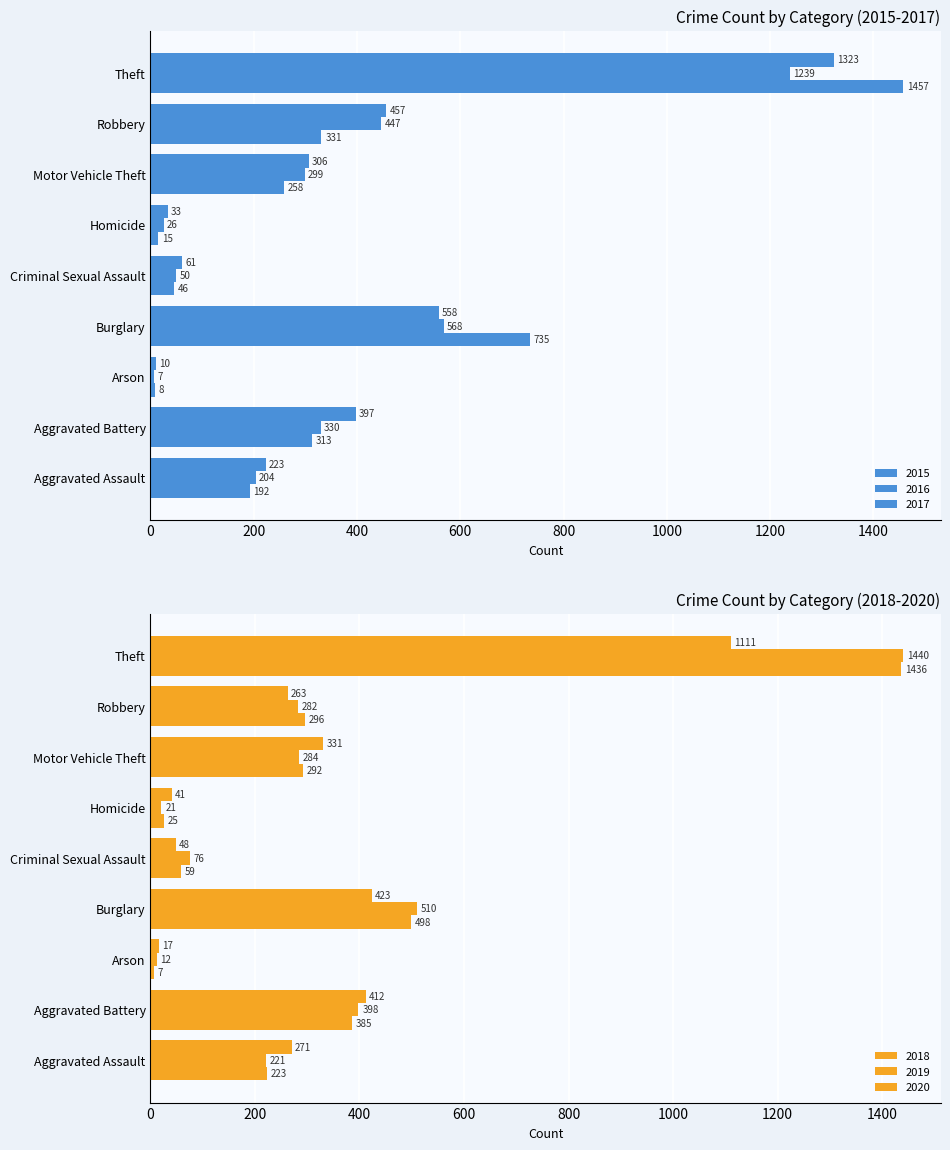

The value of 2015 at Motor Vehicle Theft is 155. True or false?

False